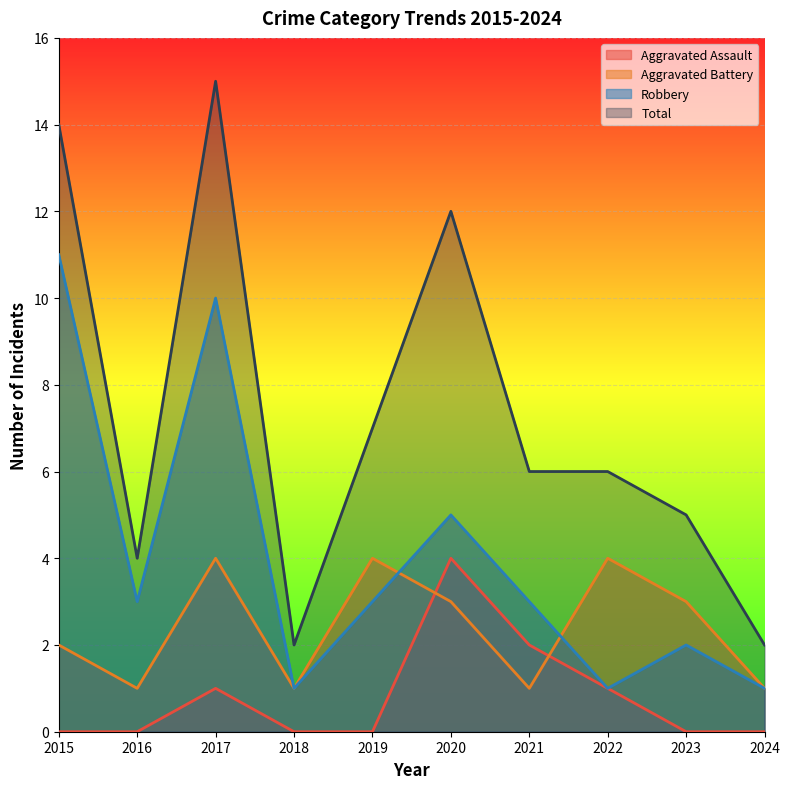

True or false: Total and Robbery cross at least once.

False